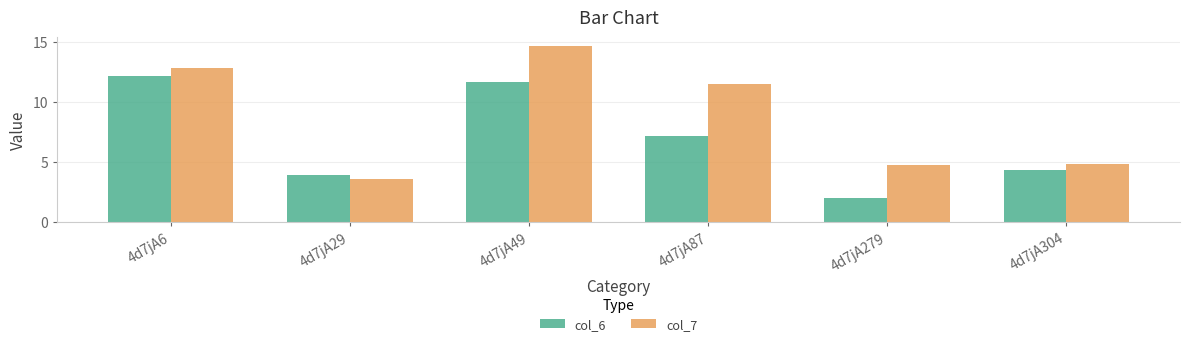

At how many categories does at least one series exceed 6?

3